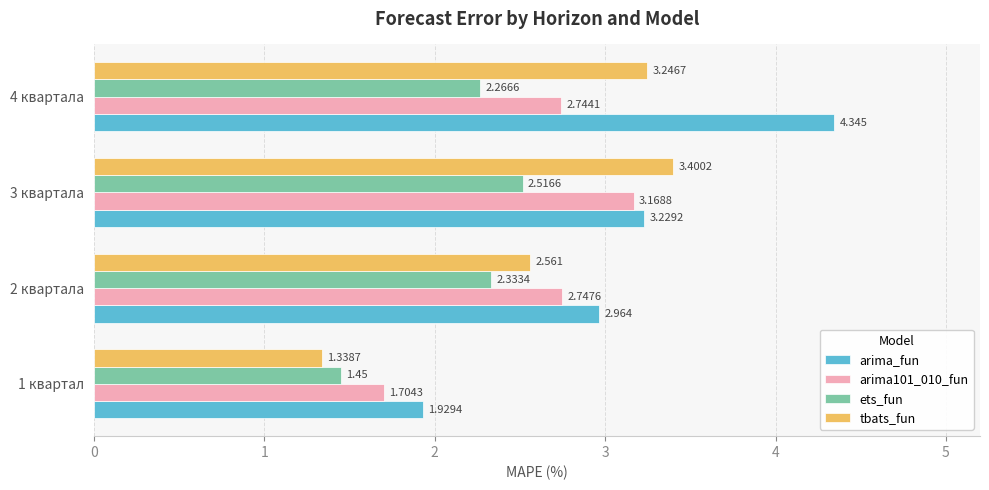

What are all the series names shown in the legend?

arima_fun, arima101_010_fun, ets_fun, tbats_fun